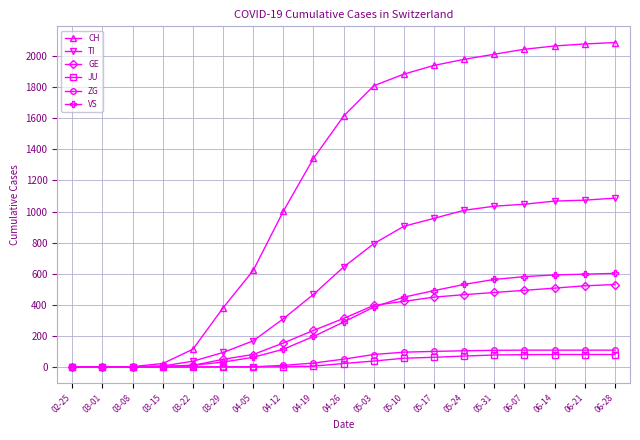

What is the highest value of the TI series?

1086